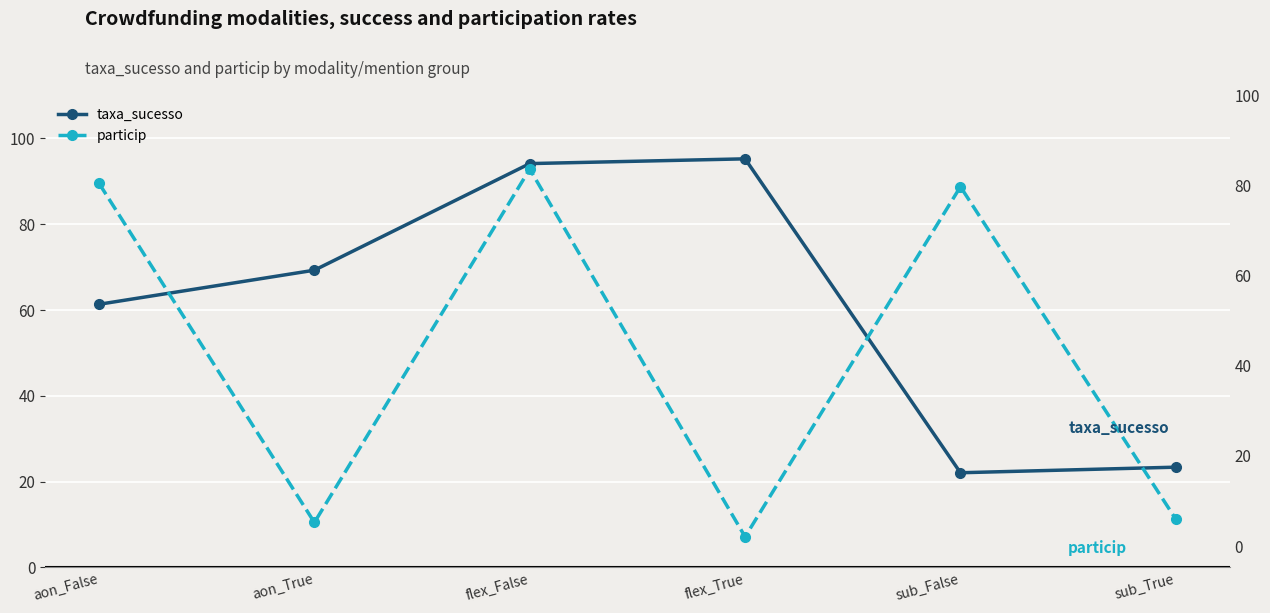

Between aon_False and flex_False, which is larger?

flex_False